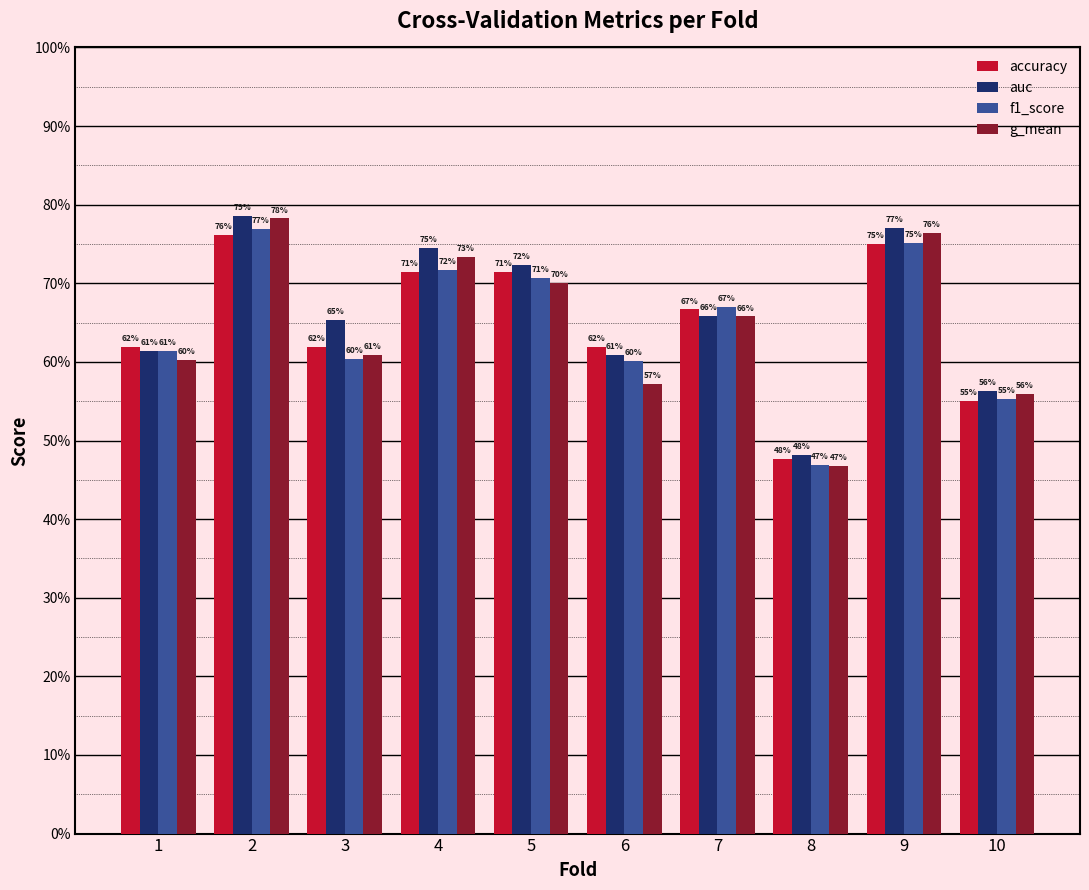

What is the difference between the f1_score values at 5 and 3?

0.1